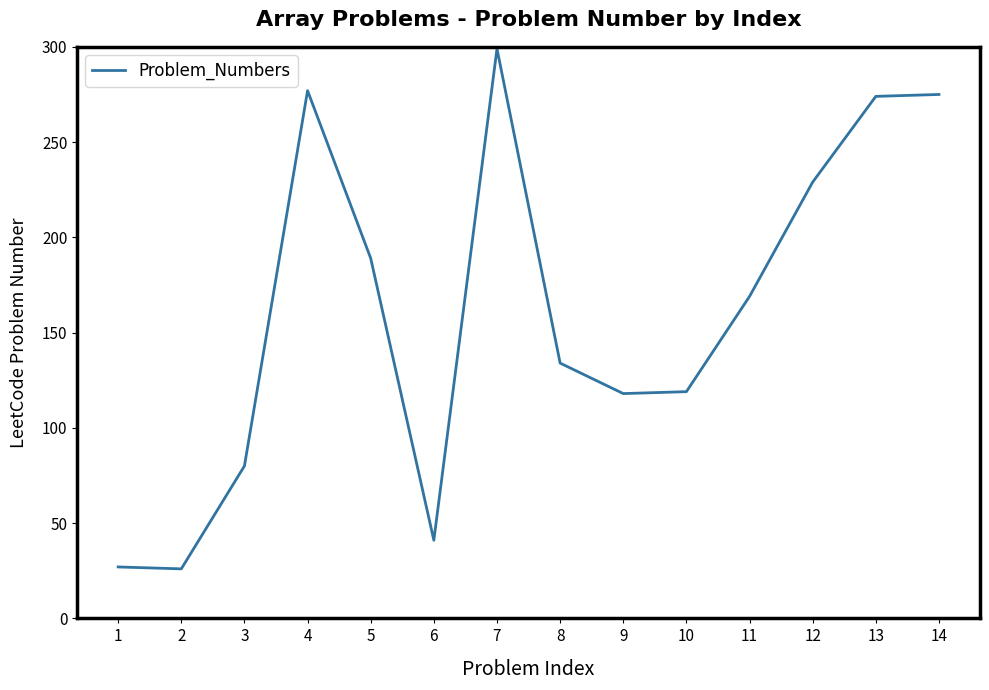

What is the smallest value displayed?

26